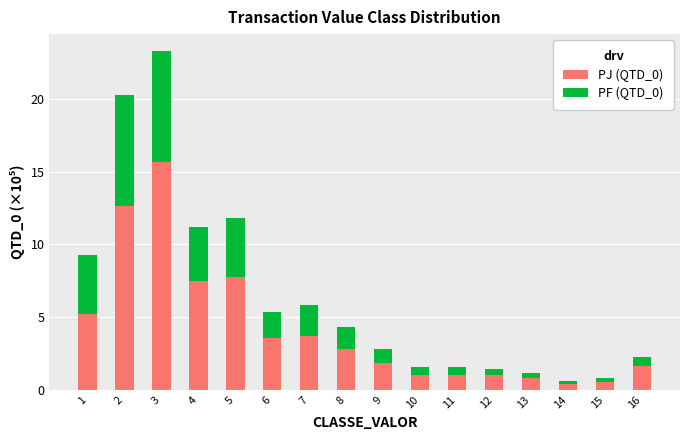

What is the average value of the PJ (QTD_0) series?

4.2